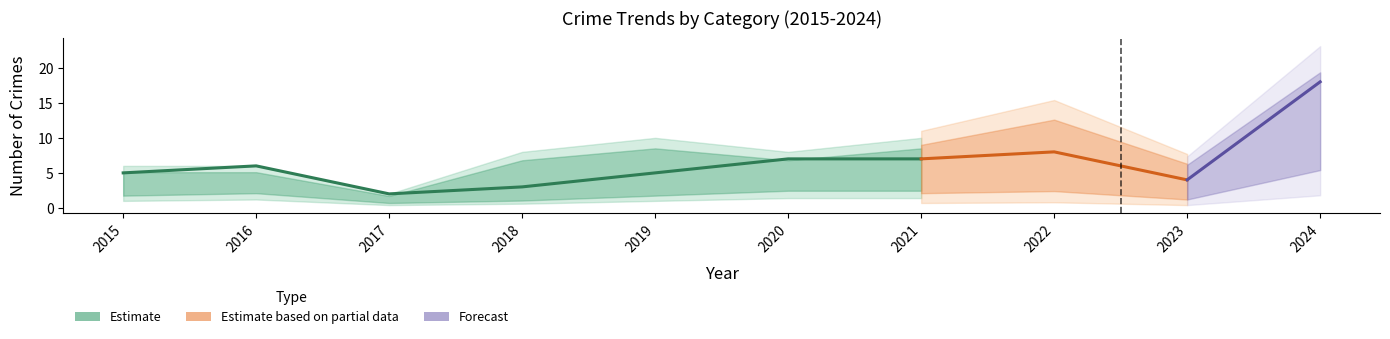

The value of Robbery at 2022 is 12. True or false?

False